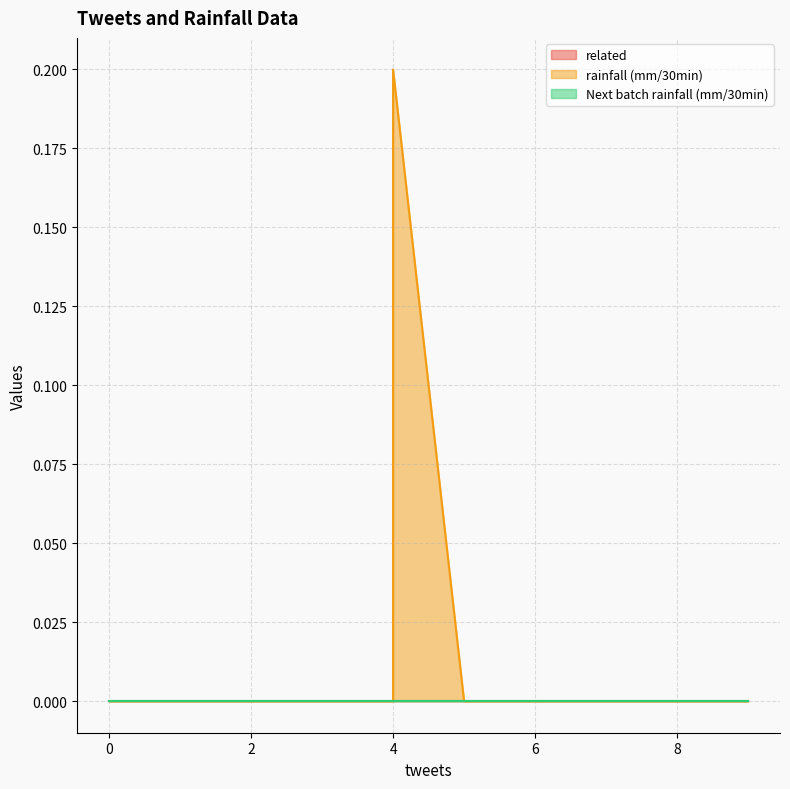

Which has a higher value, 3 or 5?

3